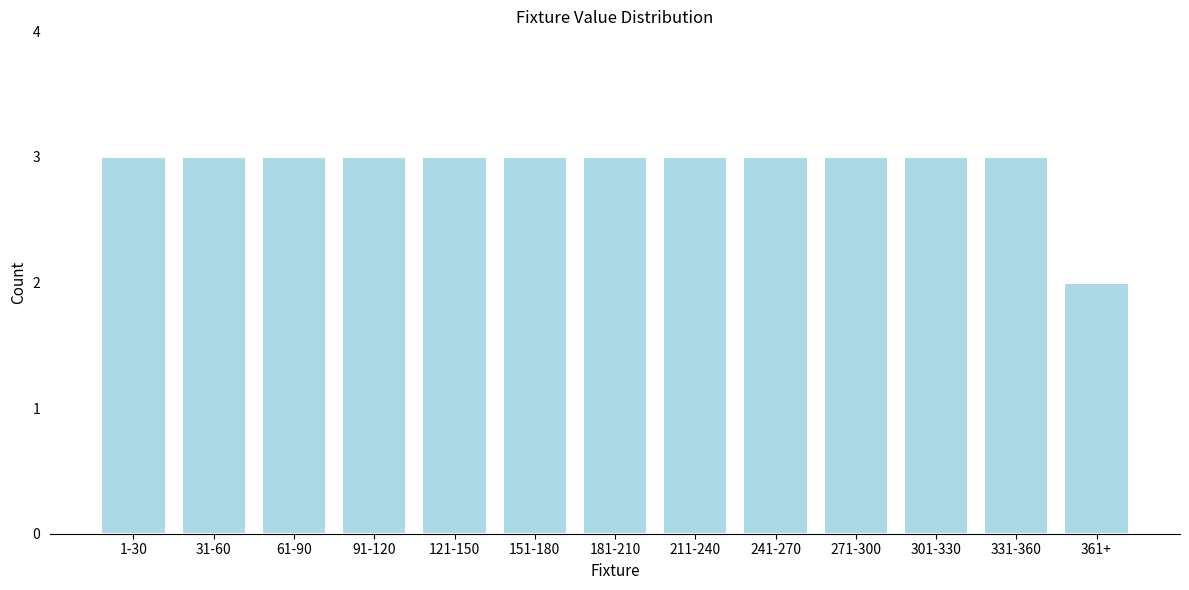

Reading left to right, what are all the values shown in this chart?

3	3	3	3	3	3	3	3	3	3	3	3	2